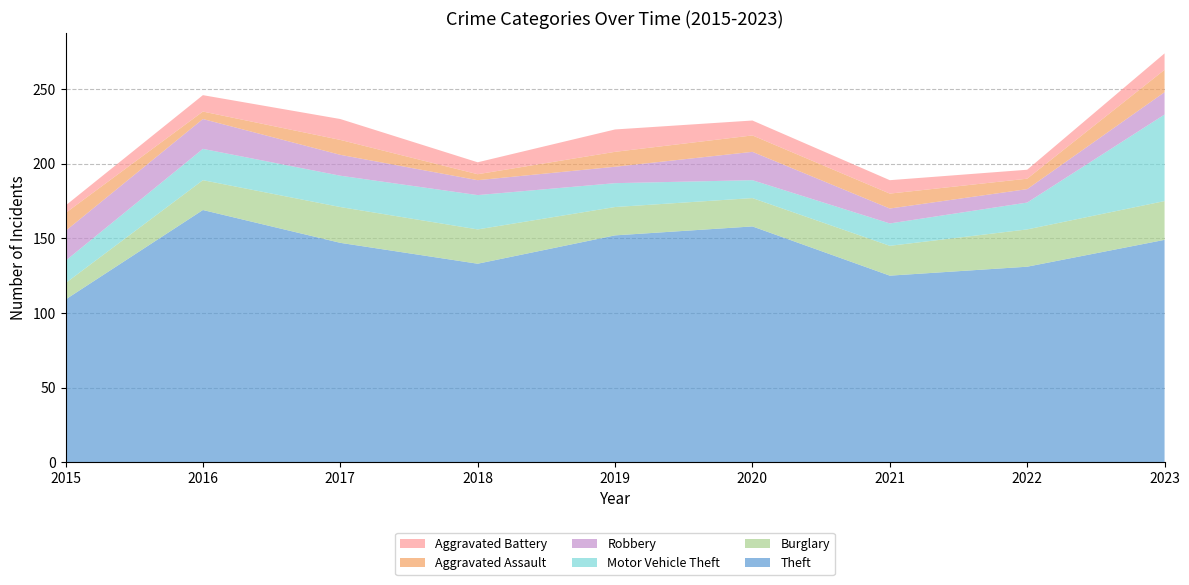

Reading left to right, what are all the values shown in this chart?

Theft: 2015=109	2016=169	2017=147	2018=133	2019=152	2020=158	2021=125	2022=131	2023=149
Burglary: 2015=11	2016=20	2017=24	2018=23	2019=19	2020=19	2021=20	2022=25	2023=26
Motor Vehicle Theft: 2015=15	2016=21	2017=21	2018=23	2019=16	2020=12	2021=15	2022=18	2023=58
Robbery: 2015=20	2016=20	2017=14	2018=10	2019=11	2020=19	2021=10	2022=9	2023=15
Aggravated Assault: 2015=12	2016=5	2017=10	2018=4	2019=10	2020=11	2021=10	2022=7	2023=15
Aggravated Battery: 2015=5	2016=11	2017=14	2018=8	2019=15	2020=10	2021=9	2022=6	2023=11